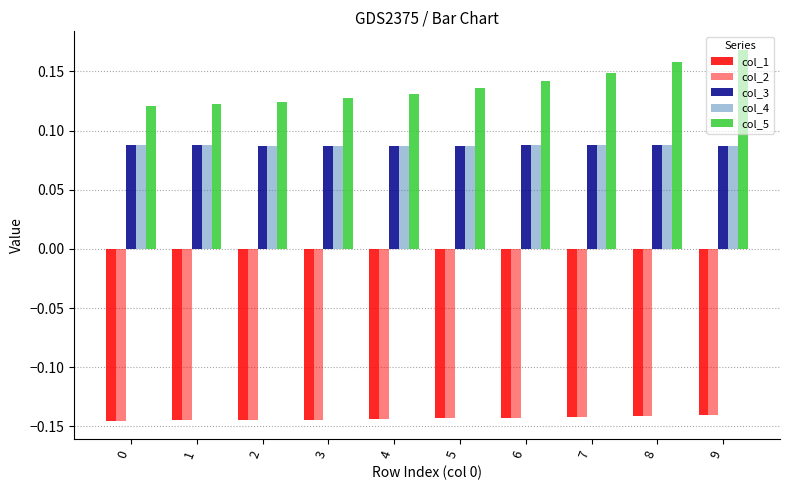

How many groups of bars are there?

10